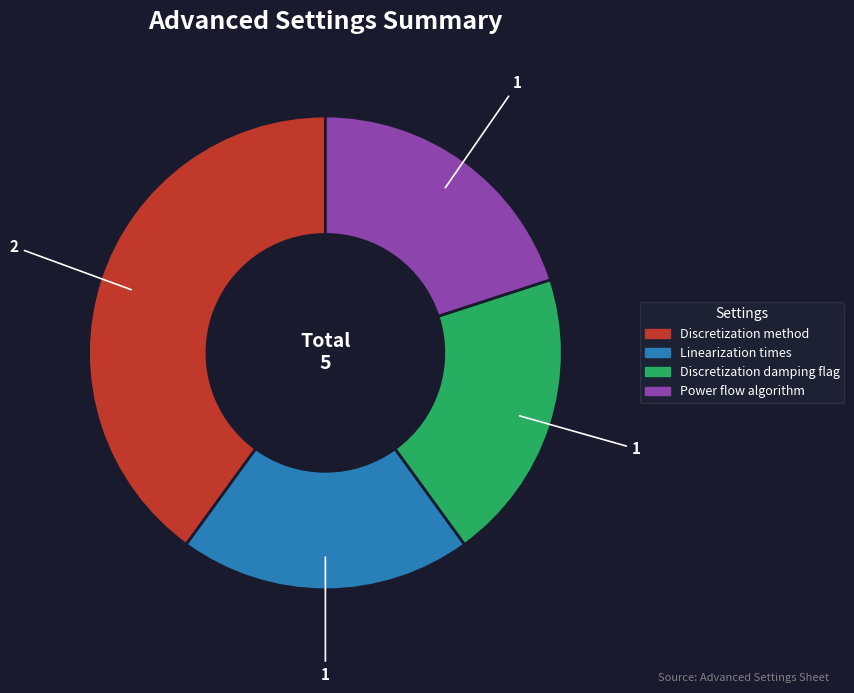

Is there a majority slice in this chart?

No